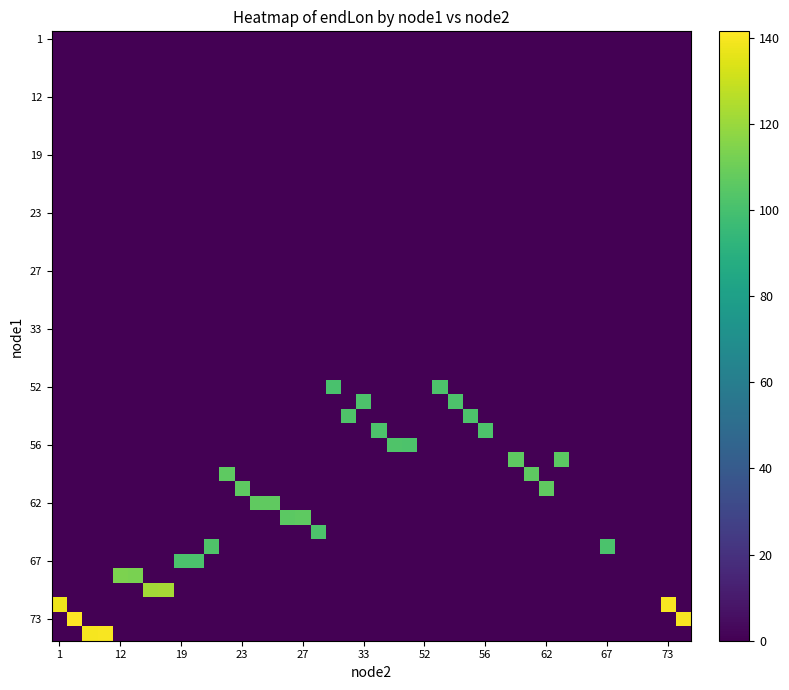

Reading left to right, transcribe all the data shown in this chart.

r0: 0=66.0	1=67.0	2=101.5
r1: 0=72.0	1=73.0	2=140.2
r2: 0=59.0	1=63.0	2=105.9
r3: 0=63.0	1=26.0	2=106.1
r4: 0=63.0	1=27.0	2=106.3
r5: 0=73.0	1=74.0	2=140.1
r6: 0=52.0	1=53.0	2=102.1
r7: 0=73.0	1=2.0	2=141.5
r8: 0=71.0	1=15.0	2=122.3
r9: 0=53.0	1=54.0	2=102.2
r10: 0=71.0	1=14.0	2=122.1
r11: 0=67.0	1=19.0	2=101.6
r12: 0=52.0	1=31.0	2=101.2
r13: 0=54.0	1=55.0	2=102.0
r14: 0=55.0	1=56.0	2=102.1
r15: 0=64.0	1=29.0	2=101.7
r16: 0=74.0	1=3.0	2=139.5
r17: 0=54.0	1=32.0	2=102.3
r18: 0=53.0	1=33.0	2=101.9
r19: 0=55.0	1=34.0	2=102.0
r20: 0=56.0	1=35.0	2=102.3
r21: 0=56.0	1=36.0	2=102.0
r22: 0=72.0	1=1.0	2=138.2
r23: 0=74.0	1=4.0	2=140.3
r24: 0=59.0	1=60.0	2=106.5
r25: 0=70.0	1=12.0	2=113.5
r26: 0=70.0	1=13.0	2=113.2
r27: 0=60.0	1=61.0	2=106.6
r28: 0=67.0	1=20.0	2=101.2
r29: 0=66.0	1=21.0	2=102.5
r30: 0=61.0	1=62.0	2=107.0
r31: 0=61.0	1=23.0	2=106.5
r32: 0=62.0	1=24.0	2=106.8
r33: 0=60.0	1=22.0	2=106.5
r34: 0=62.0	1=25.0	2=106.9